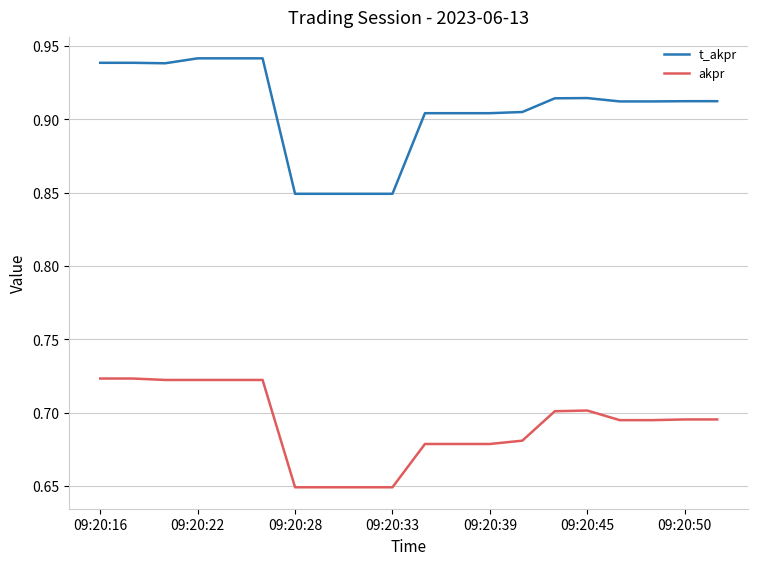

What is the sum of all akpr values?

13.8